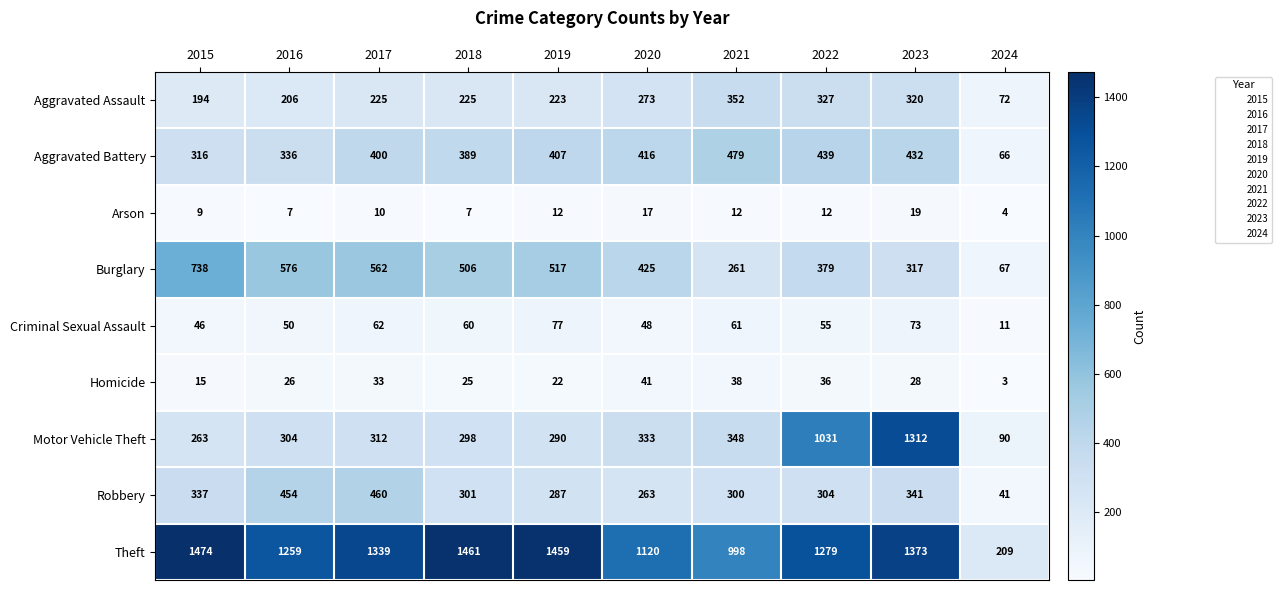

At 2024, list the series in order from smallest to largest.

Homicide, Arson, Criminal Sexual Assault, Robbery, Aggravated Battery, Burglary, Aggravated Assault, Motor Vehicle Theft, Theft